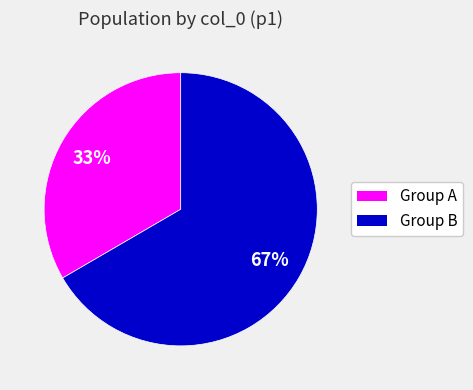

Is there any slice that represents more than half of the pie?

Yes